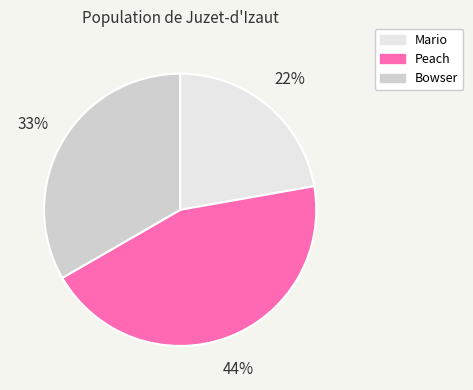

Does Peach represent more than half of the total?

No